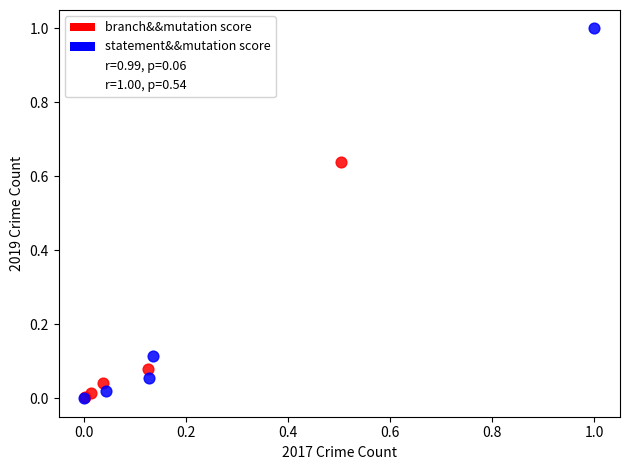

Which series has the widest spread of Y values?

statement&&mutation score